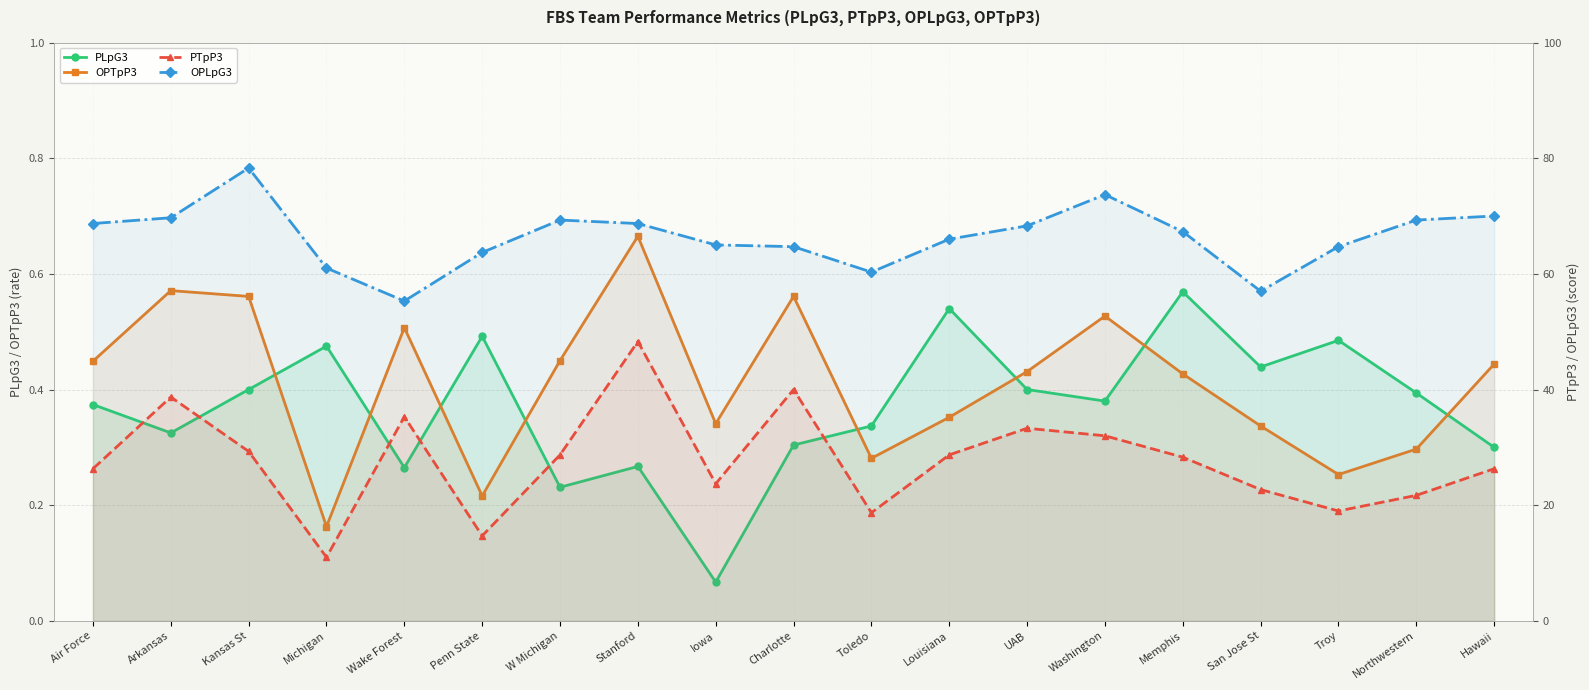

What is the value of the PLpG3 point at the 15th from the left?

0.6